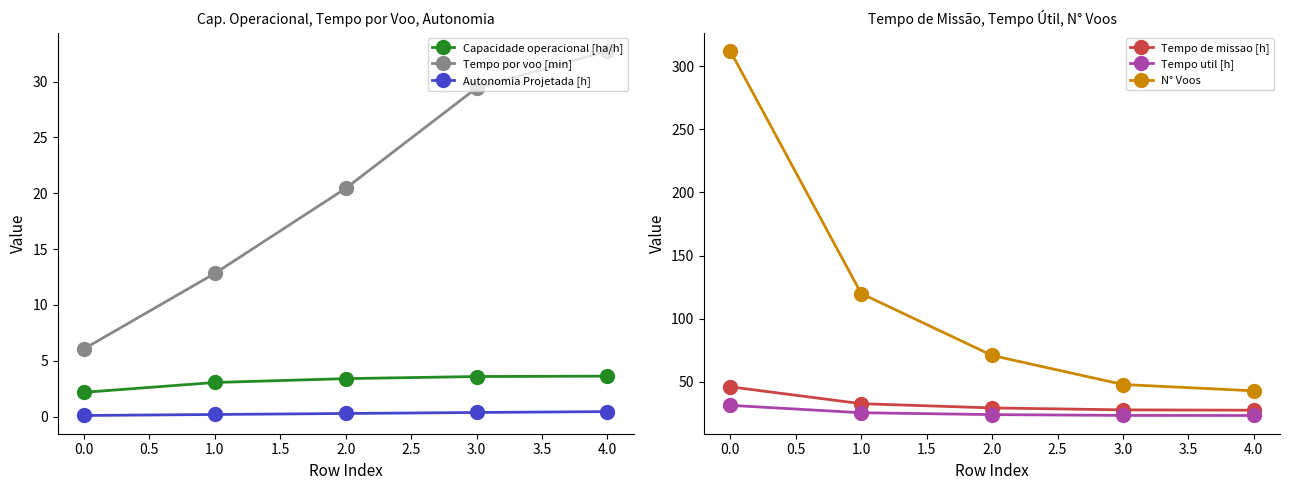

What is the minimum value for Capacidade operacional [ha/h]?

2.2